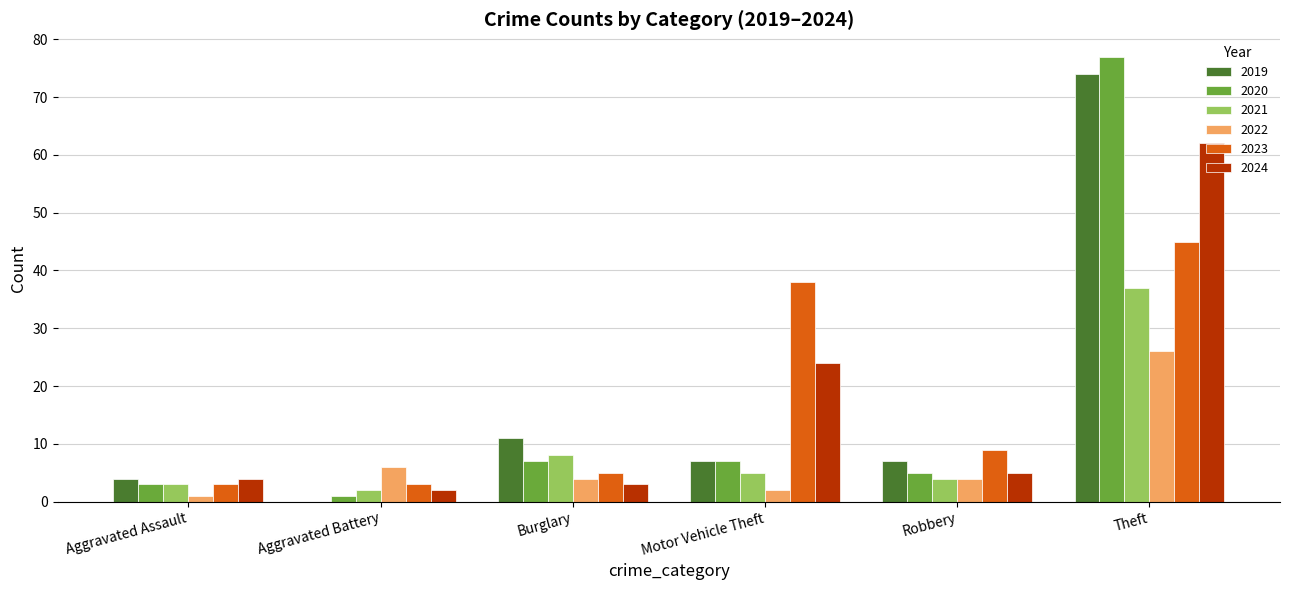

The value of 2020 at Theft is 122. True or false?

False